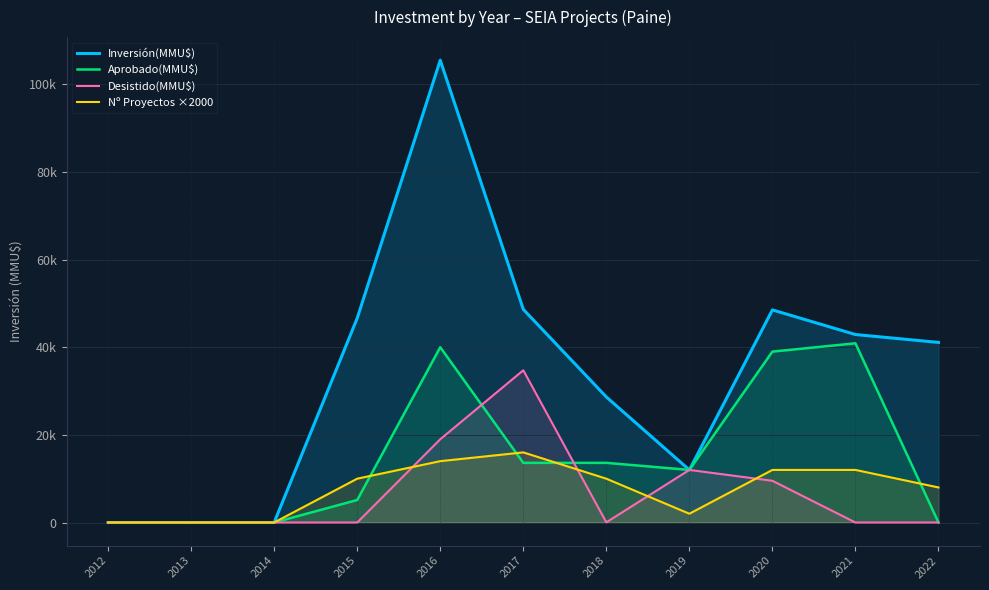

Reading left to right, what are all the values shown in this chart?

Inversión(MMU$): 2012=0	2013=0	2014=0	2015=46634	2016=105500	2017=48652	2018=28654	2019=12000	2020=48520	2021=42898	2022=41101
Aprobado(MMU$): 2012=0	2013=0	2014=0	2015=5134	2016=40000	2017=13613	2018=13614	2019=12000	2020=39000	2021=40898	2022=0
Desistido(MMU$): 2012=0	2013=0	2014=0	2015=0	2016=19000	2017=34743	2018=40	2019=12000	2020=9520	2021=0	2022=0
Nº Proyectos ×2000: 2012=0	2013=0	2014=0	2015=10000	2016=14000	2017=16000	2018=10000	2019=2000	2020=12000	2021=12000	2022=8000